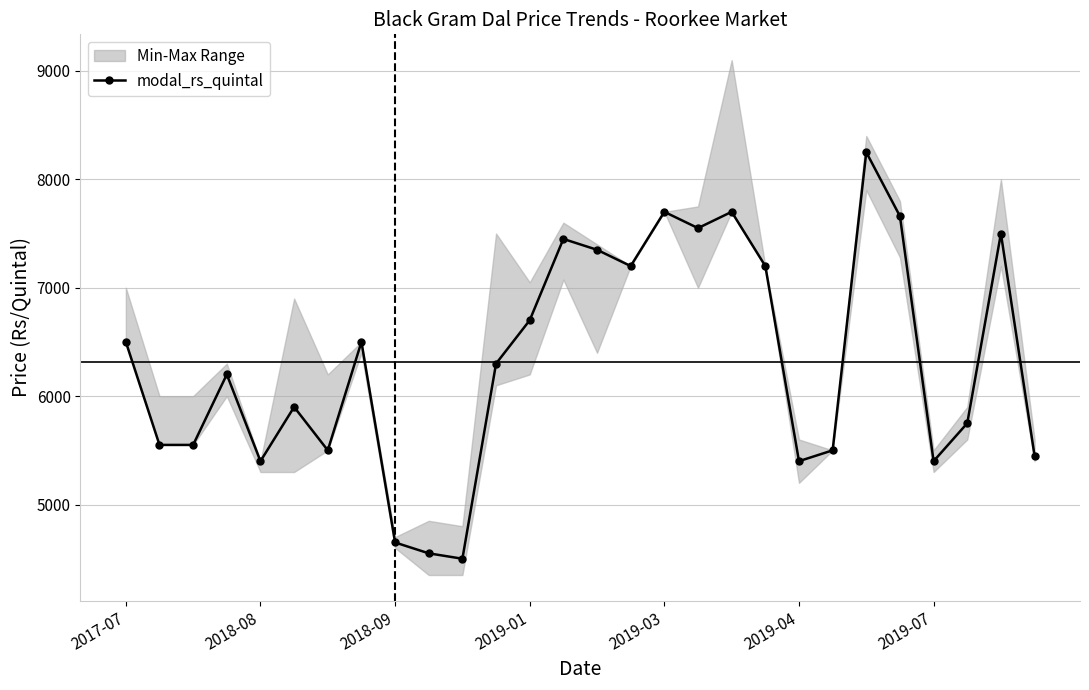

What is the difference between the values at 26 and 13?

50